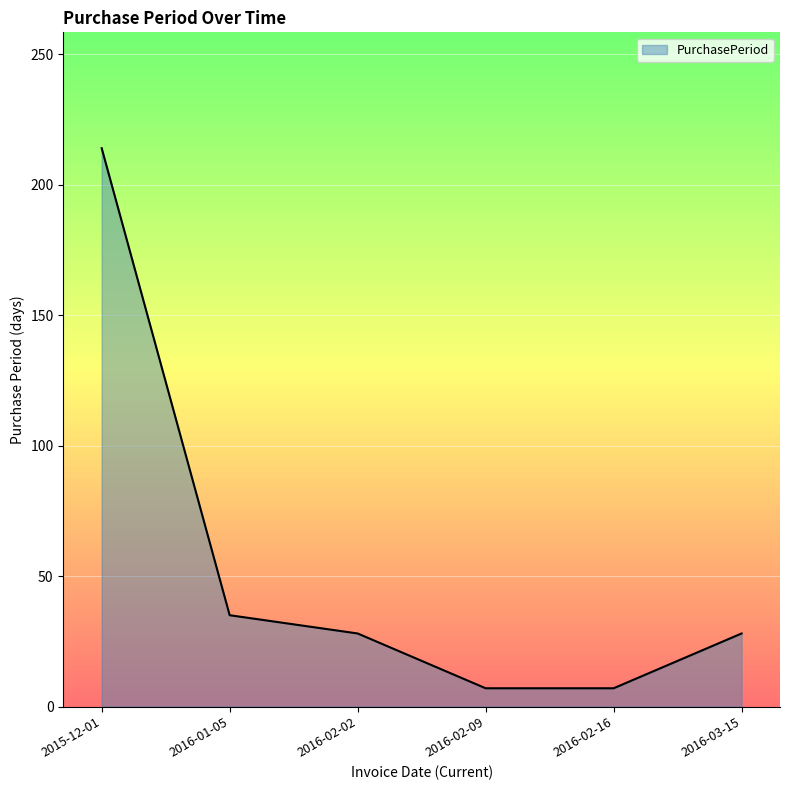

Reading left to right, transcribe all the data shown in this chart.

214	35	28	7	7	28